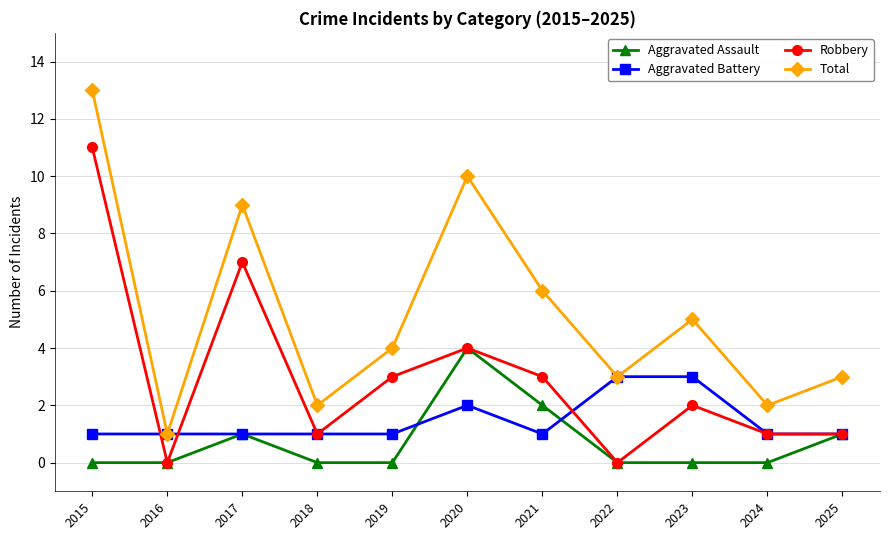

True or false: Robbery and Total intersect in this chart.

False